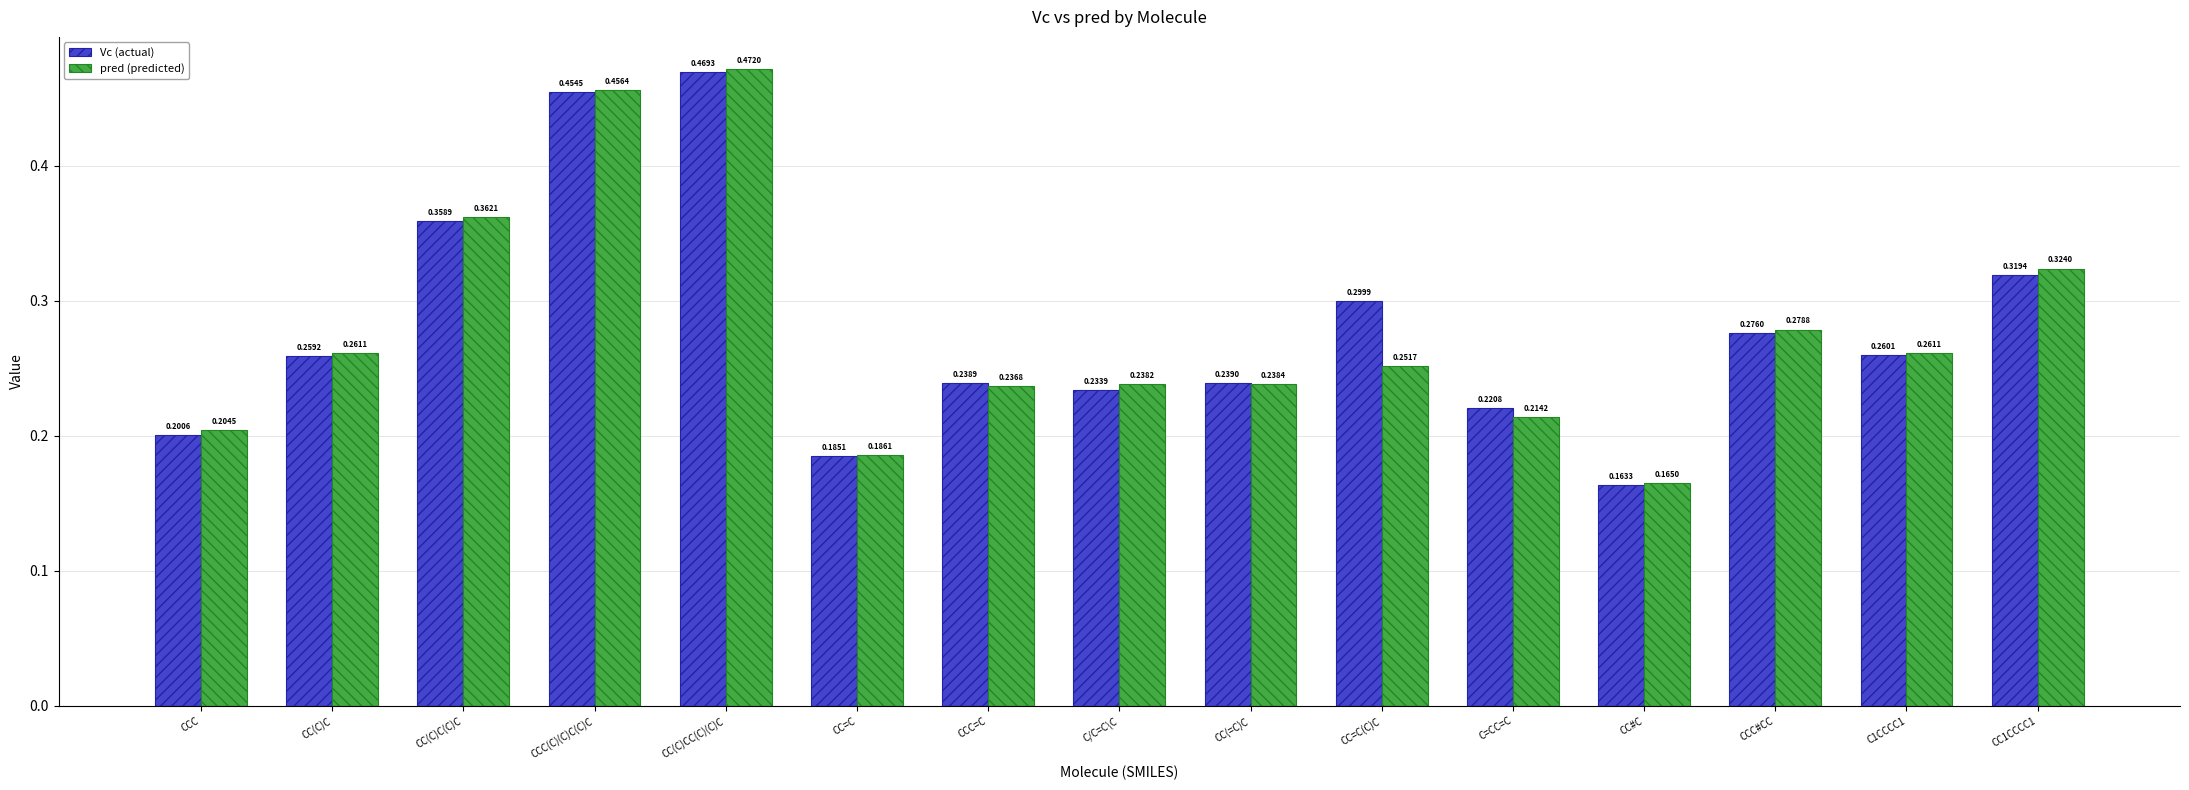

Rank the series at CC(C)C(C)C from lowest to highest value.

Vc (actual), pred (predicted)